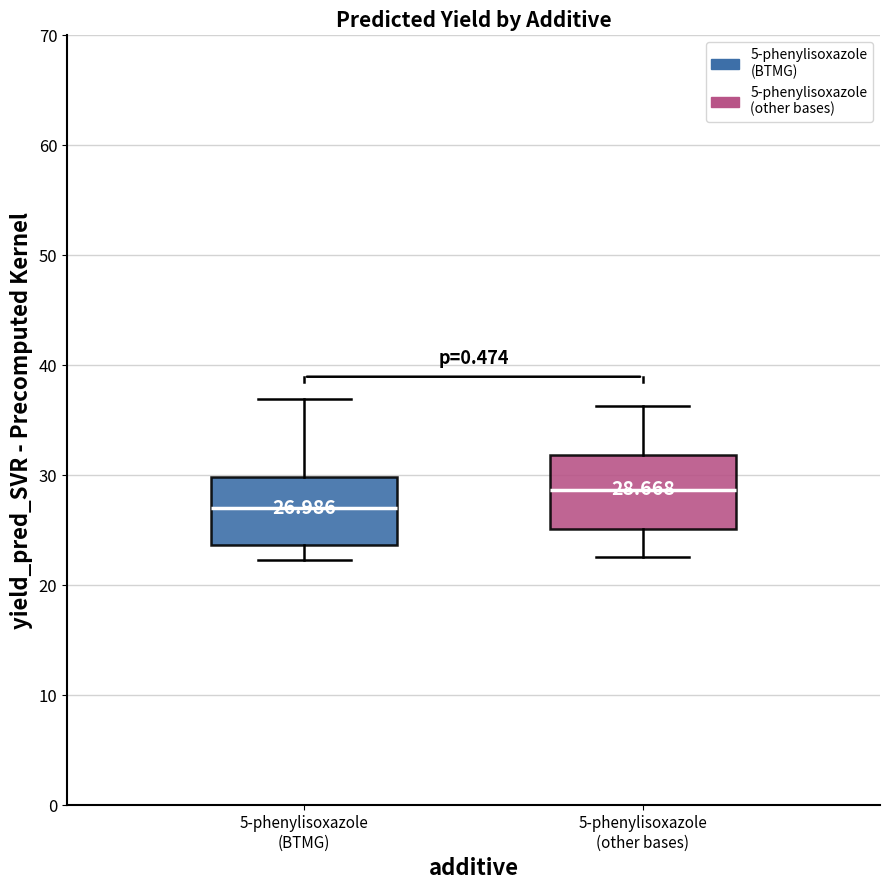

Which box has the highest median line?

5-phenylisoxazole (other bases)